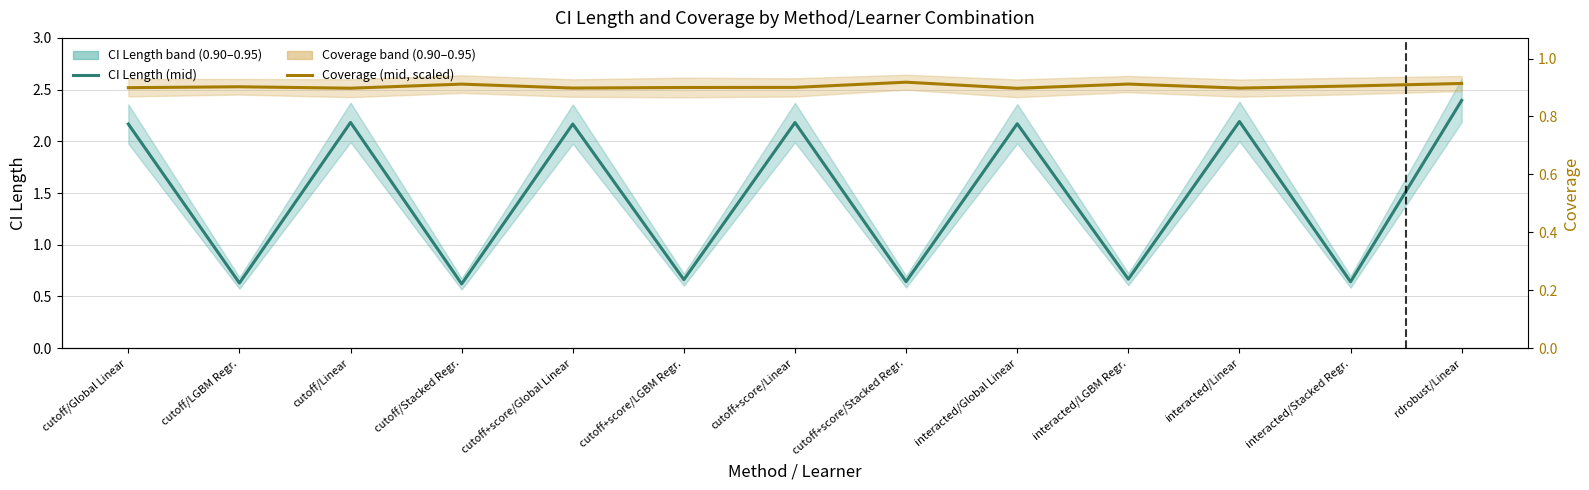

Is it true that CI Length (mid) equals 2.2 at interacted/Linear?

True